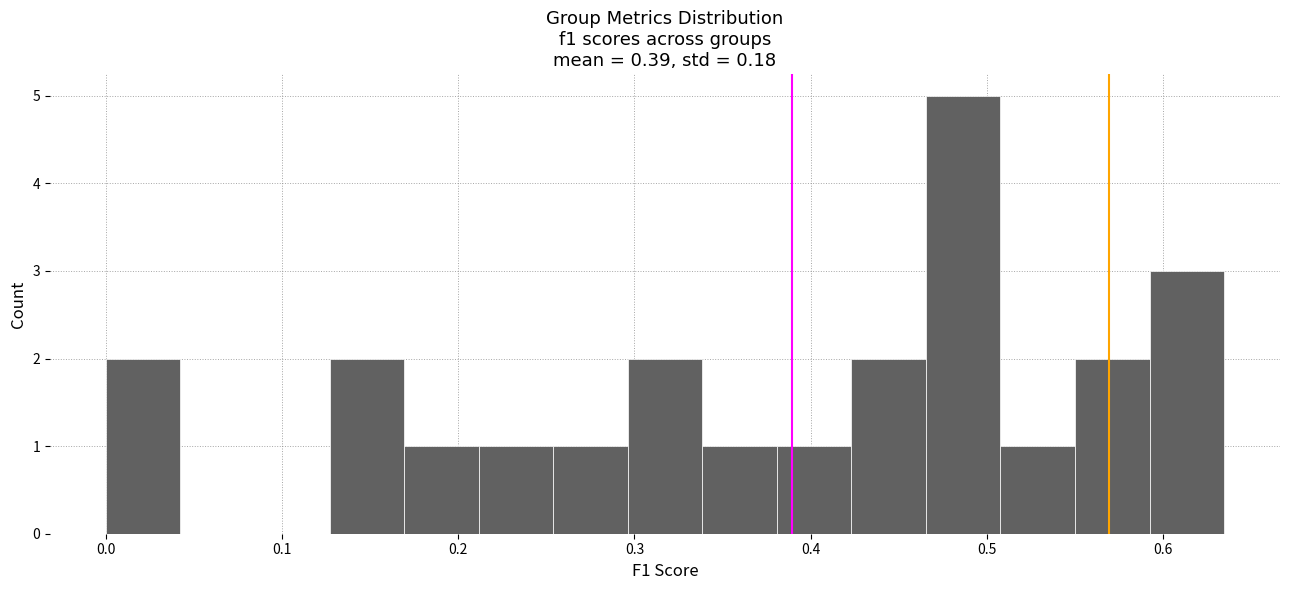

Reading left to right, list every bar in this chart as the range it spans on the x-axis followed by its height. Neither the bar edges nor the heights are printed on the chart, so give them approximately, as read against the axes.

0.00 to 0.04: 2
0.04 to 0.08: 0
0.08 to 0.13: 0
0.13 to 0.17: 2
0.17 to 0.21: 1
0.21 to 0.25: 1
0.25 to 0.30: 1
0.30 to 0.34: 2
0.34 to 0.38: 1
0.38 to 0.42: 1
0.42 to 0.47: 2
0.47 to 0.51: 5
0.51 to 0.55: 1
0.55 to 0.59: 2
0.59 to 0.63: 3